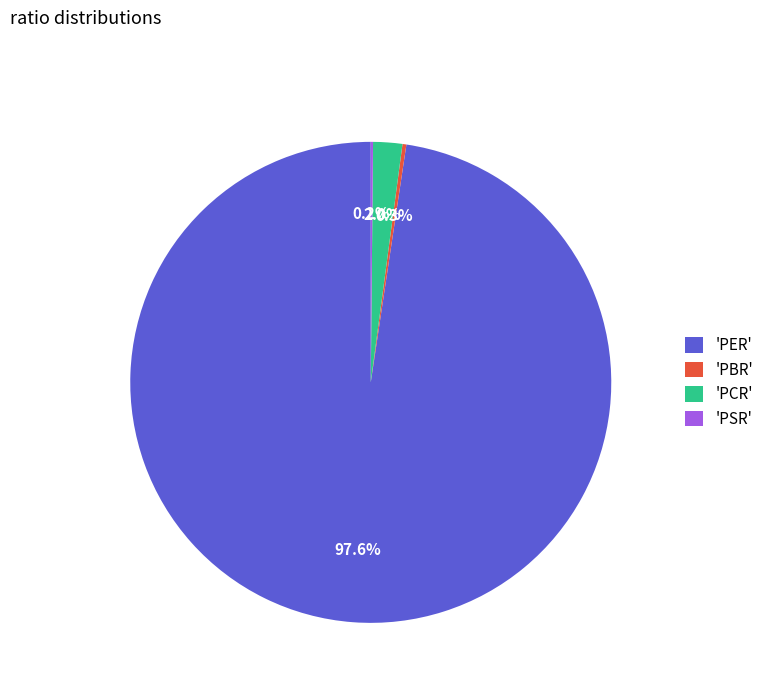

Between 'PER' and 'PCR', which is larger?

'PER'